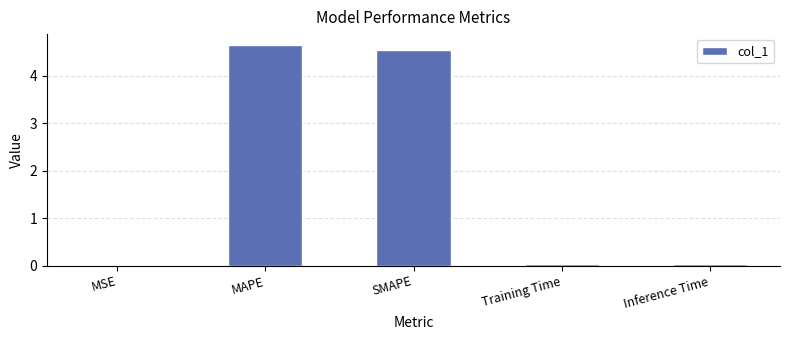

What is the sum of all values?

9.3